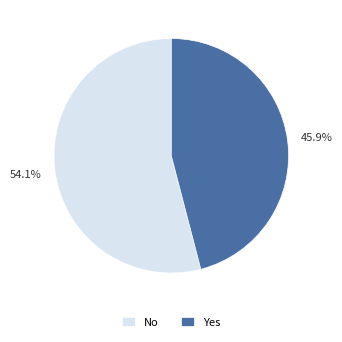

Rank the categories by value from highest to lowest.

No, Yes